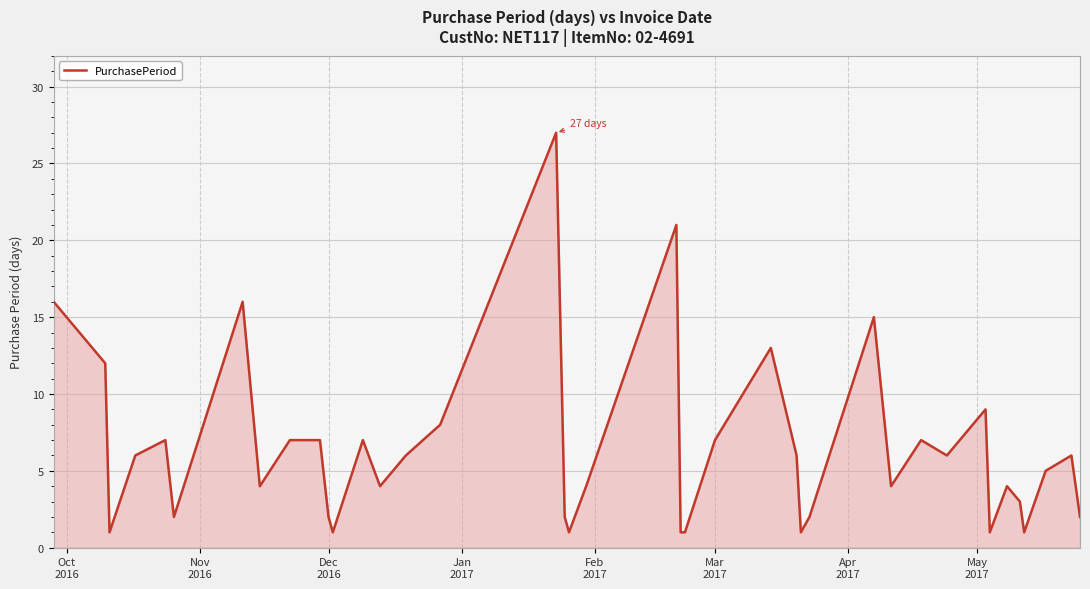

What is the difference between the maximum and minimum values?

26